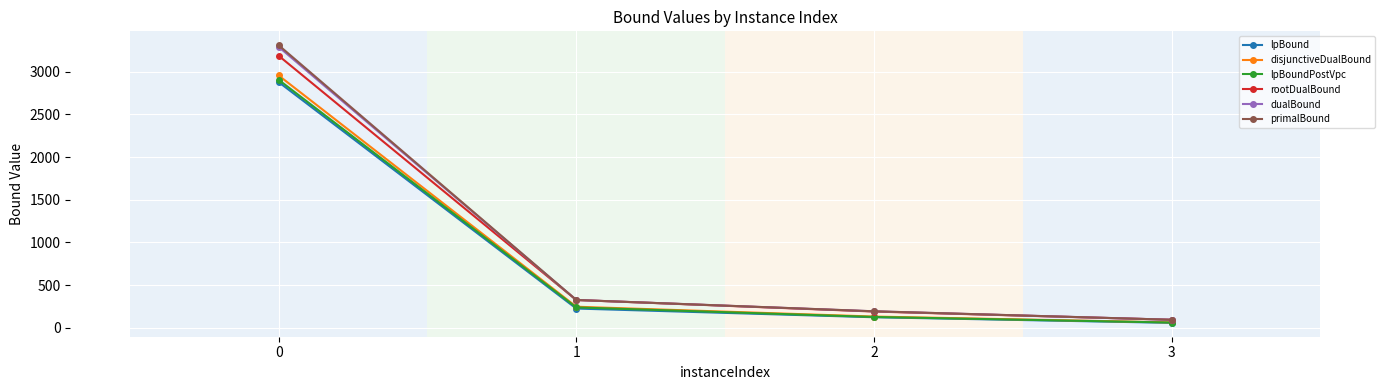

What is the total value across all series at 0?

18532.8